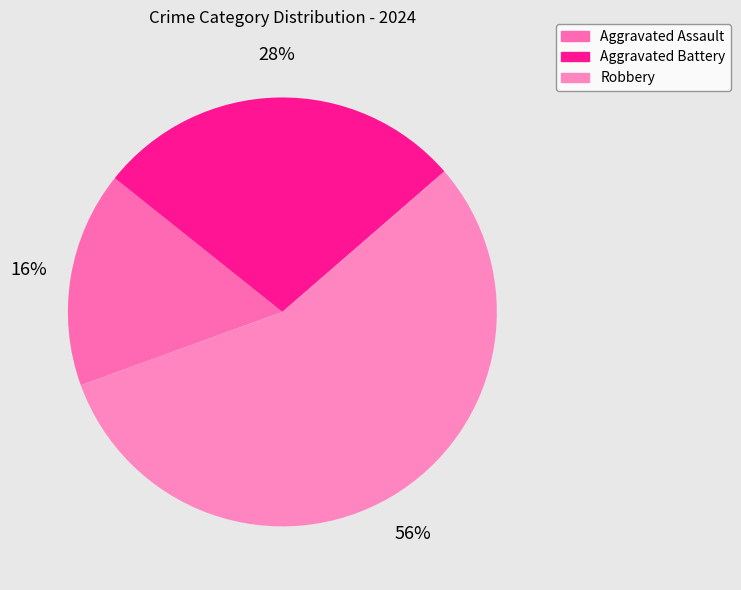

What is the smallest slice in the pie chart?

Aggravated Assault